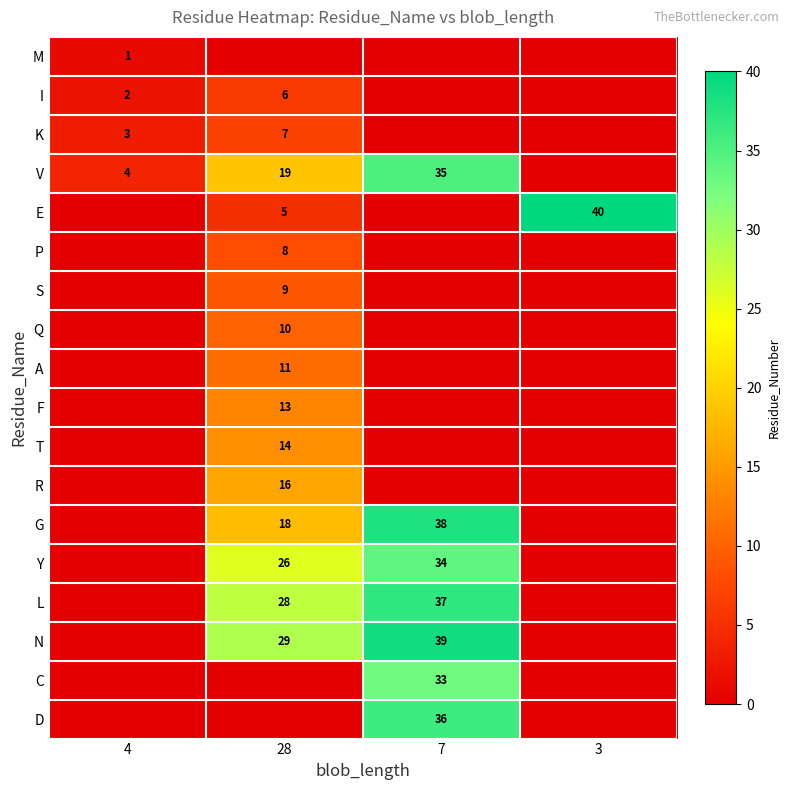

What is the spread (max minus min) of values at 28?

29